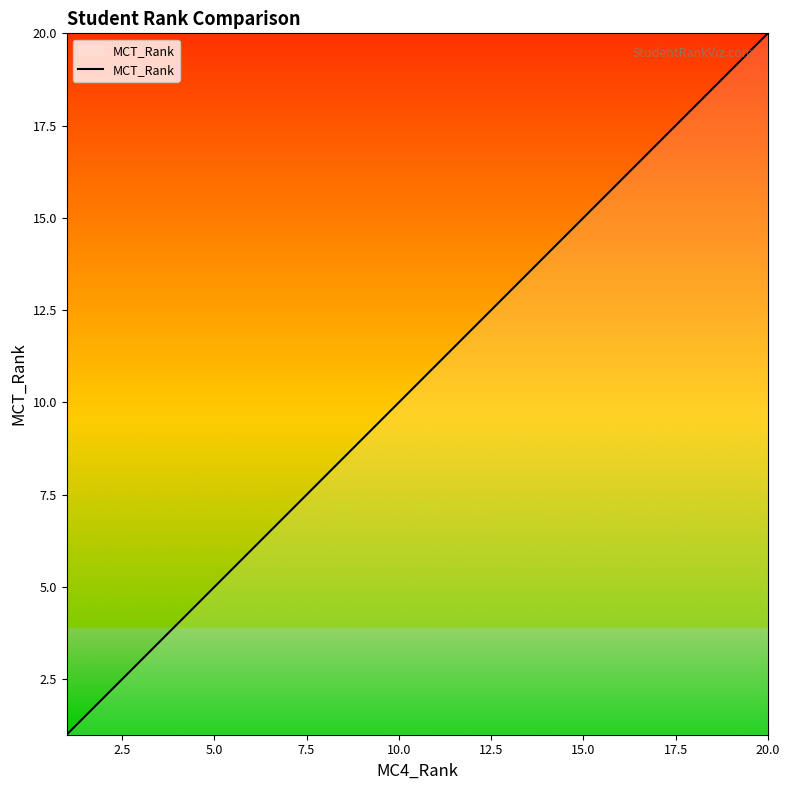

What is the greatest value displayed?

20